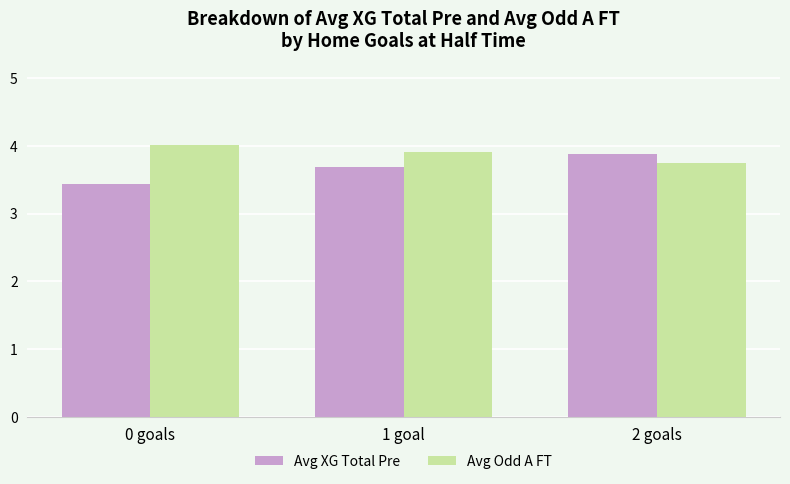

Are the bars horizontal?

No